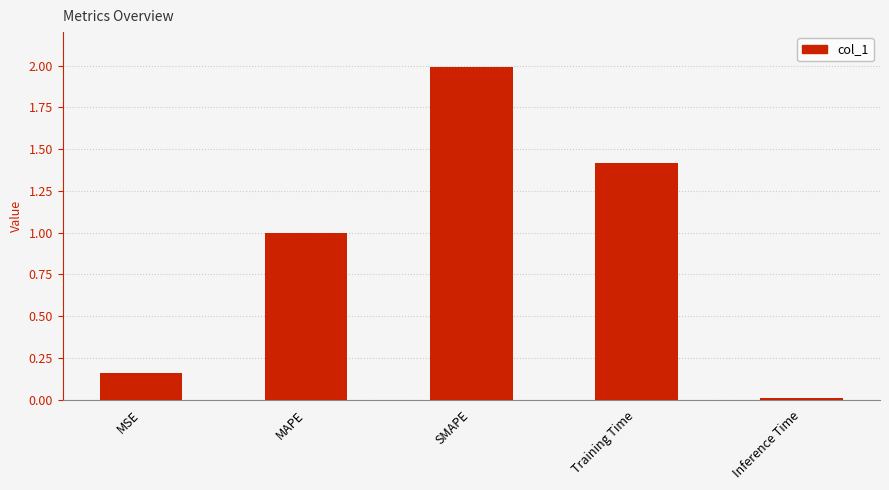

What is the difference between the second highest and minimum values?

1.4